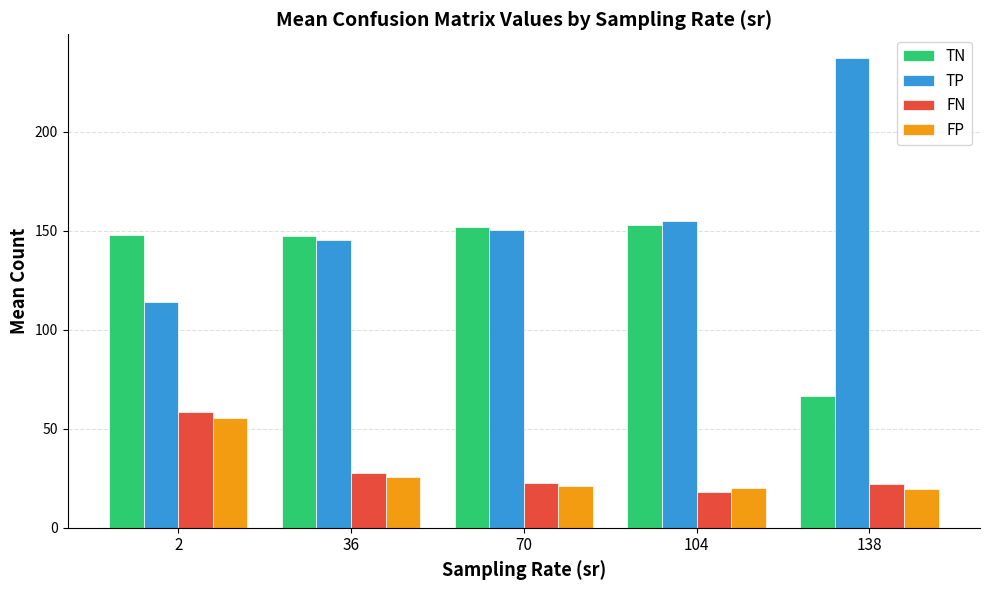

Is the value of TN at 104 greater than the value of FP at 138?

Yes